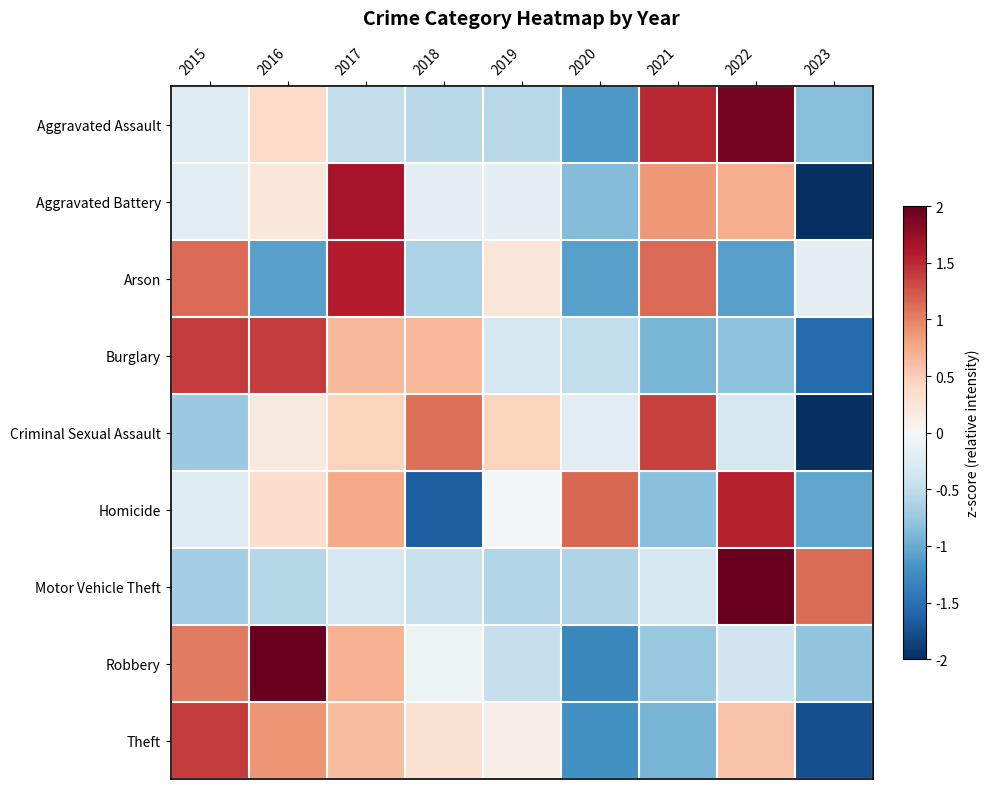

Reading left to right, extract all data points from this chart.

Aggravated Assault: 2015=-0.2	2016=0.4	2017=-0.5	2018=-0.5	2019=-0.5	2020=-1.1	2021=1.5	2022=1.9	2023=-0.8
Aggravated Battery: 2015=-0.2	2016=0.2	2017=1.6	2018=-0.2	2019=-0.2	2020=-0.9	2021=0.9	2022=0.7	2023=-2.0
Arson: 2015=1.1	2016=-1.1	2017=1.6	2018=-0.6	2019=0.2	2020=-1.1	2021=1.1	2022=-1.1	2023=-0.2
Burglary: 2015=1.4	2016=1.4	2017=0.6	2018=0.7	2019=-0.3	2020=-0.5	2021=-0.9	2022=-0.8	2023=-1.5
Criminal Sexual Assault: 2015=-0.7	2016=0.2	2017=0.4	2018=1.1	2019=0.4	2020=-0.2	2021=1.4	2022=-0.4	2023=-2.0
Homicide: 2015=-0.2	2016=0.4	2017=0.8	2018=-1.6	2019=-0.0	2020=1.2	2021=-0.8	2022=1.6	2023=-1.0
Motor Vehicle Theft: 2015=-0.7	2016=-0.6	2017=-0.3	2018=-0.4	2019=-0.6	2020=-0.6	2021=-0.3	2022=2.0	2023=1.1
Robbery: 2015=1.0	2016=2.0	2017=0.7	2018=-0.1	2019=-0.5	2020=-1.3	2021=-0.8	2022=-0.4	2023=-0.8
Theft: 2015=1.4	2016=0.9	2017=0.6	2018=0.3	2019=0.1	2020=-1.2	2021=-0.9	2022=0.6	2023=-1.8